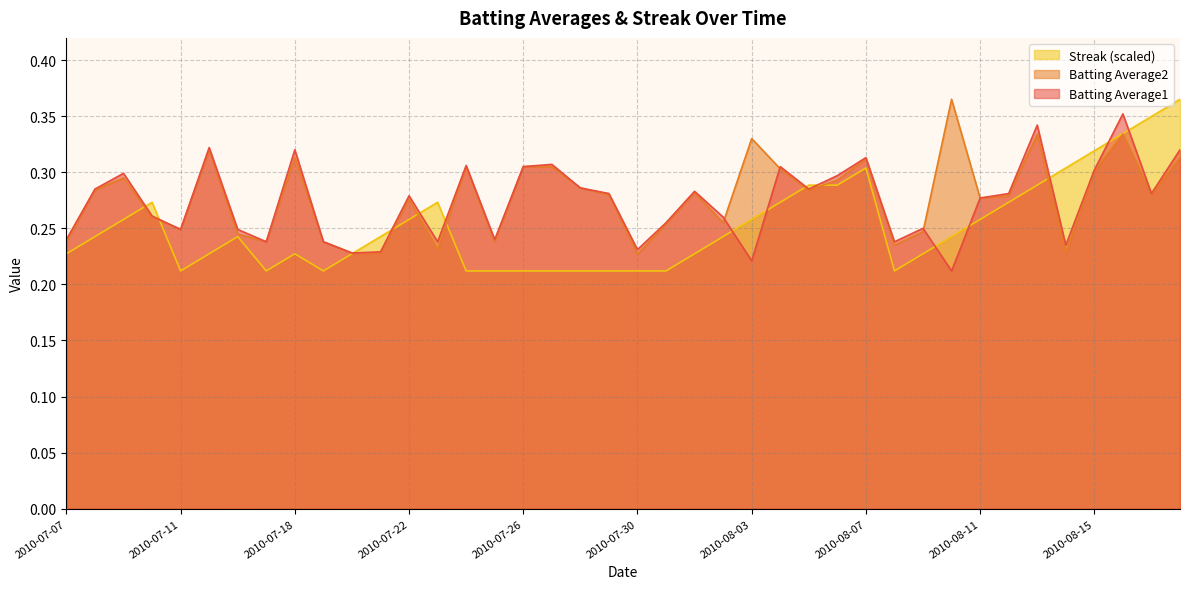

Reading right to left, what are all the values shown in this chart?

Batting Average1: 0.3	0.3	0.4	0.3	0.2	0.3	0.3	0.3	0.2	0.2	0.2	0.3	0.3	0.3	0.3	0.2	0.3	0.3	0.3	0.2	0.3	0.3	0.3	0.3	0.2	0.3	0.2	0.3	0.2	0.2	0.2	0.3	0.2	0.2	0.3	0.2	0.3	0.3	0.3	0.2
Batting Average2: 0.3	0.3	0.3	0.3	0.2	0.3	0.3	0.3	0.4	0.2	0.2	0.3	0.3	0.3	0.3	0.3	0.3	0.3	0.3	0.2	0.3	0.3	0.3	0.3	0.2	0.3	0.2	0.3	0.2	0.2	0.2	0.3	0.2	0.2	0.3	0.2	0.3	0.3	0.3	0.2
Streak: 0.4	0.3	0.3	0.3	0.3	0.3	0.3	0.3	0.2	0.2	0.2	0.3	0.3	0.3	0.3	0.3	0.2	0.2	0.2	0.2	0.2	0.2	0.2	0.2	0.2	0.2	0.3	0.3	0.2	0.2	0.2	0.2	0.2	0.2	0.2	0.2	0.3	0.3	0.2	0.2